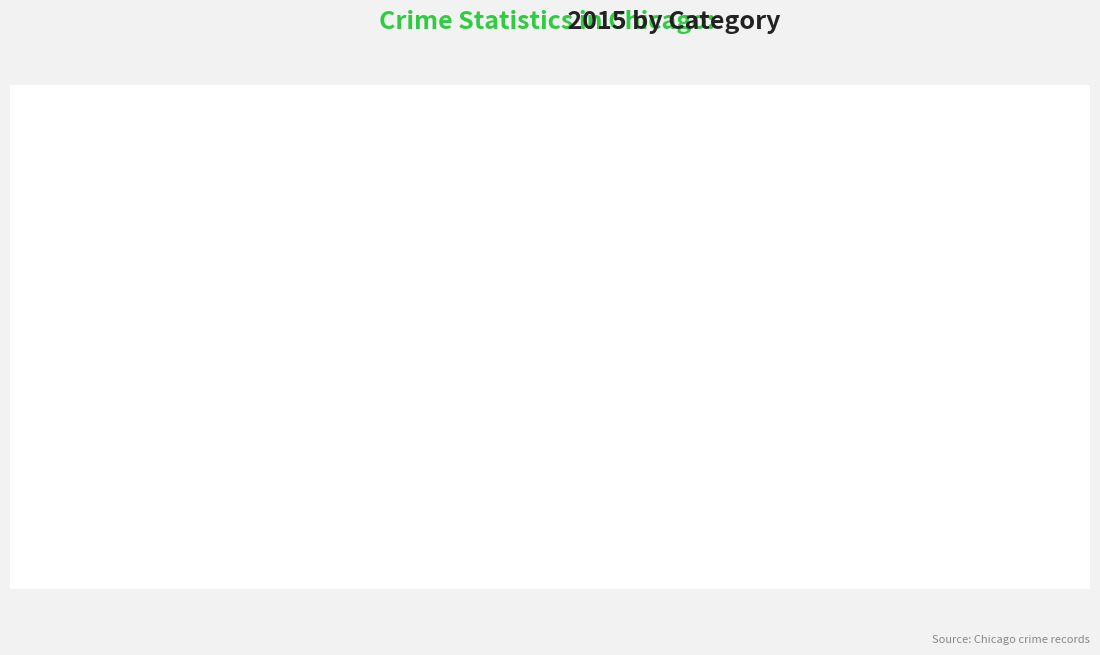

How many bars are there in total?

9